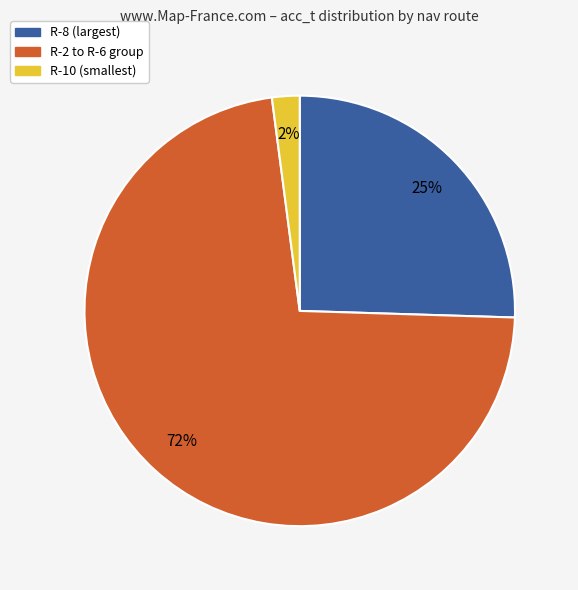

Does any single category account for the majority?

Yes